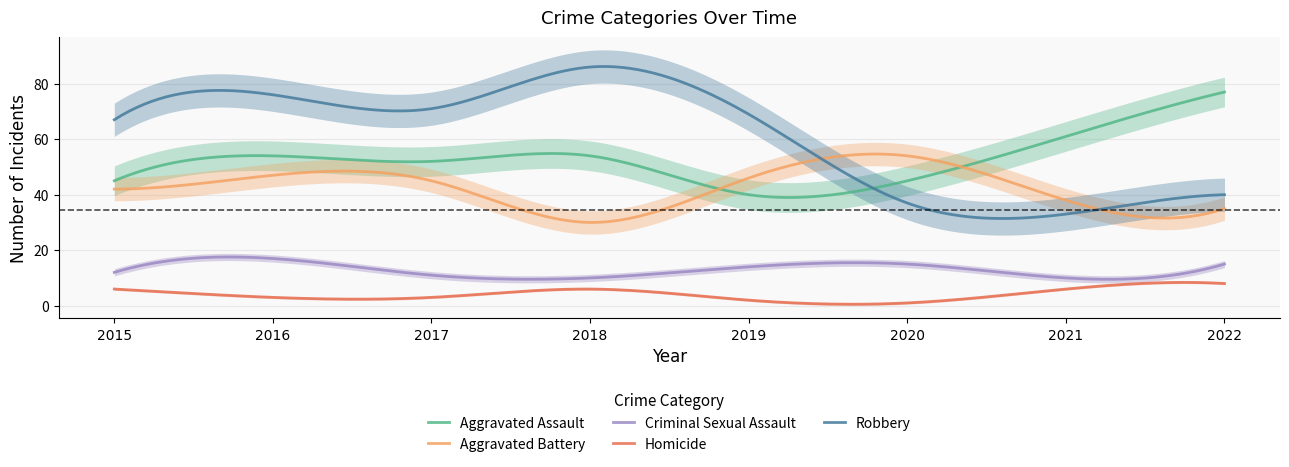

What is the maximum value for Aggravated Assault?

77.0